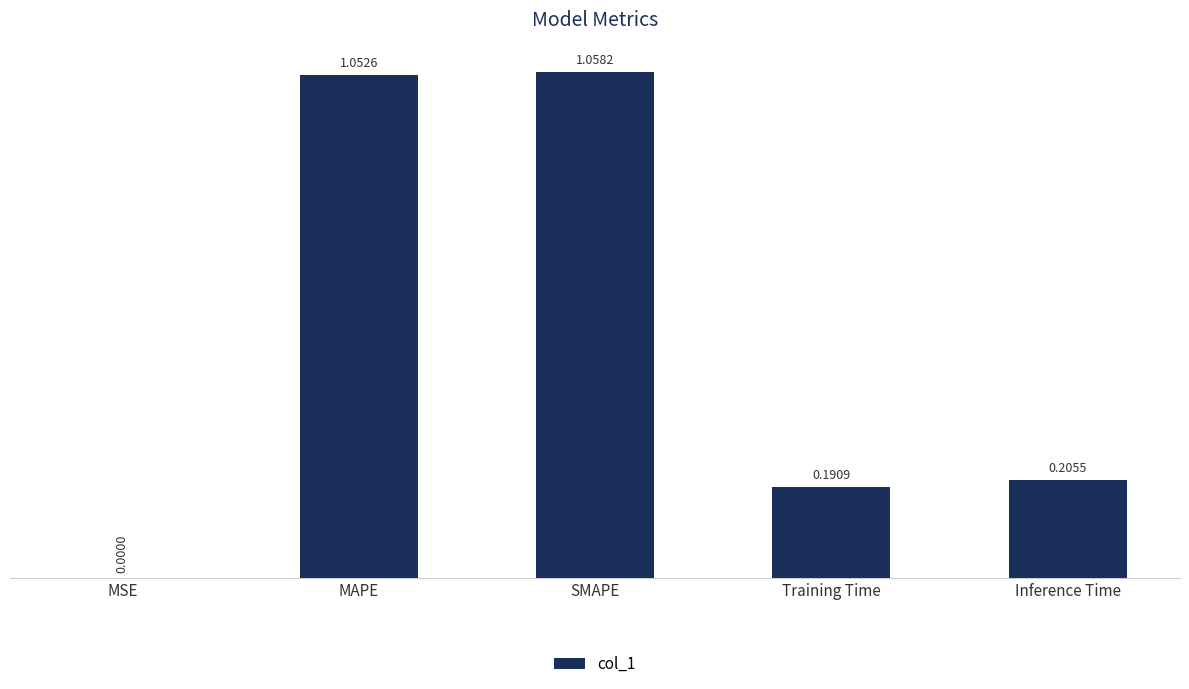

How many data points does each series have?

5